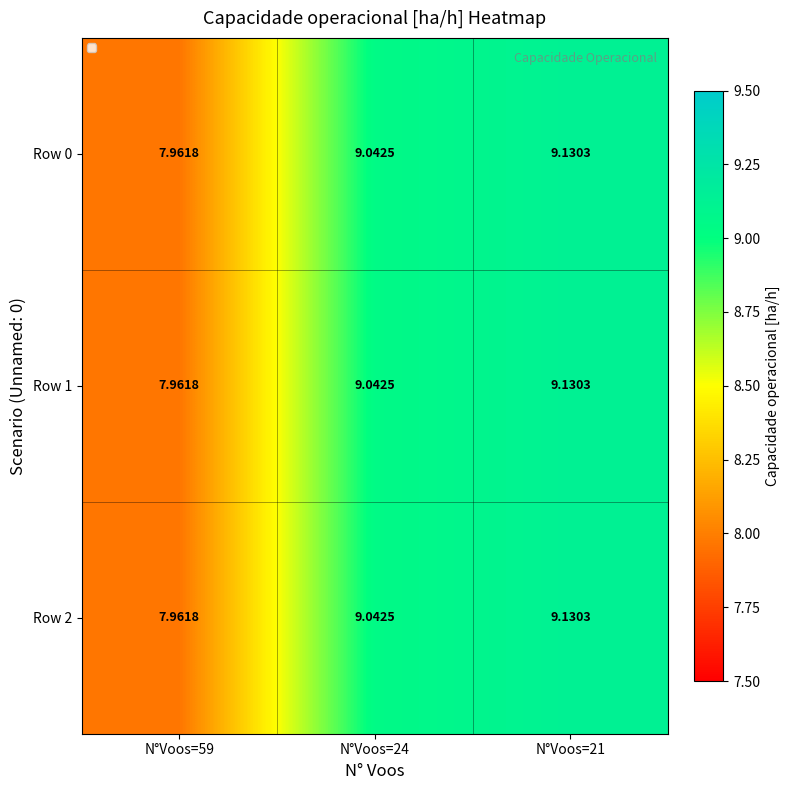

Which category has the lowest value across all series?

N°Voos=59